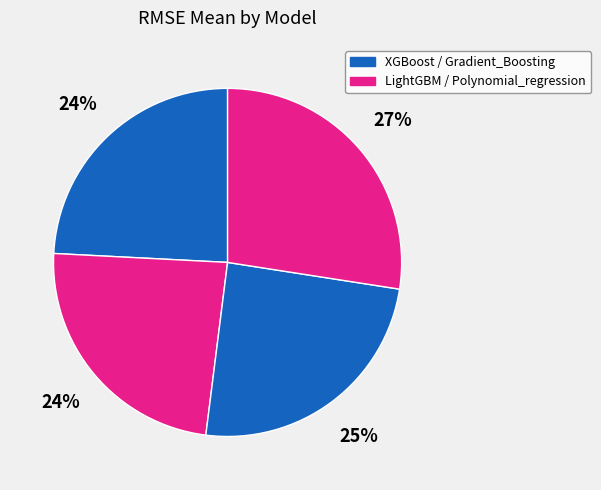

How many slices are in this pie chart?

4